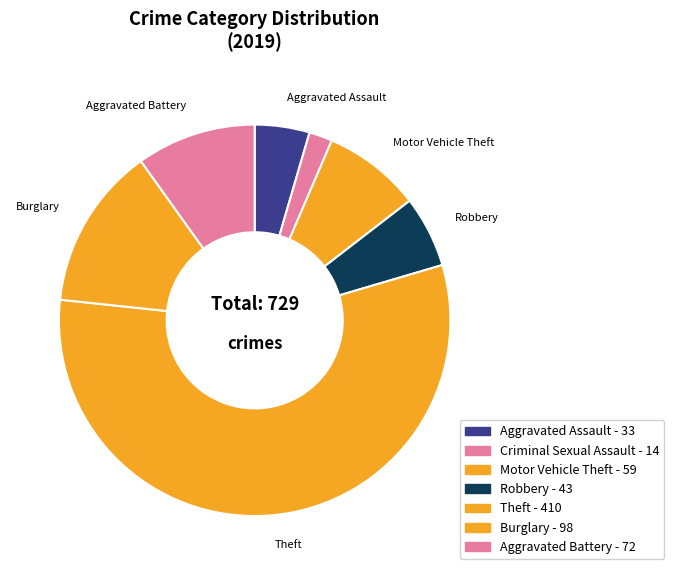

Count the number of slices in the pie.

7